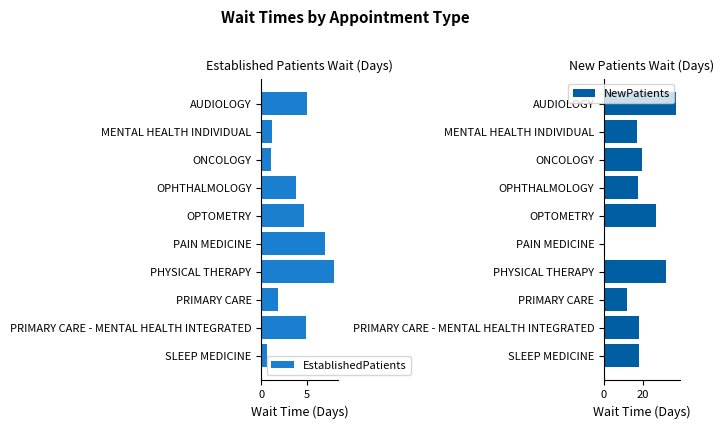

Which series has the largest range (max minus min)?

NewPatients